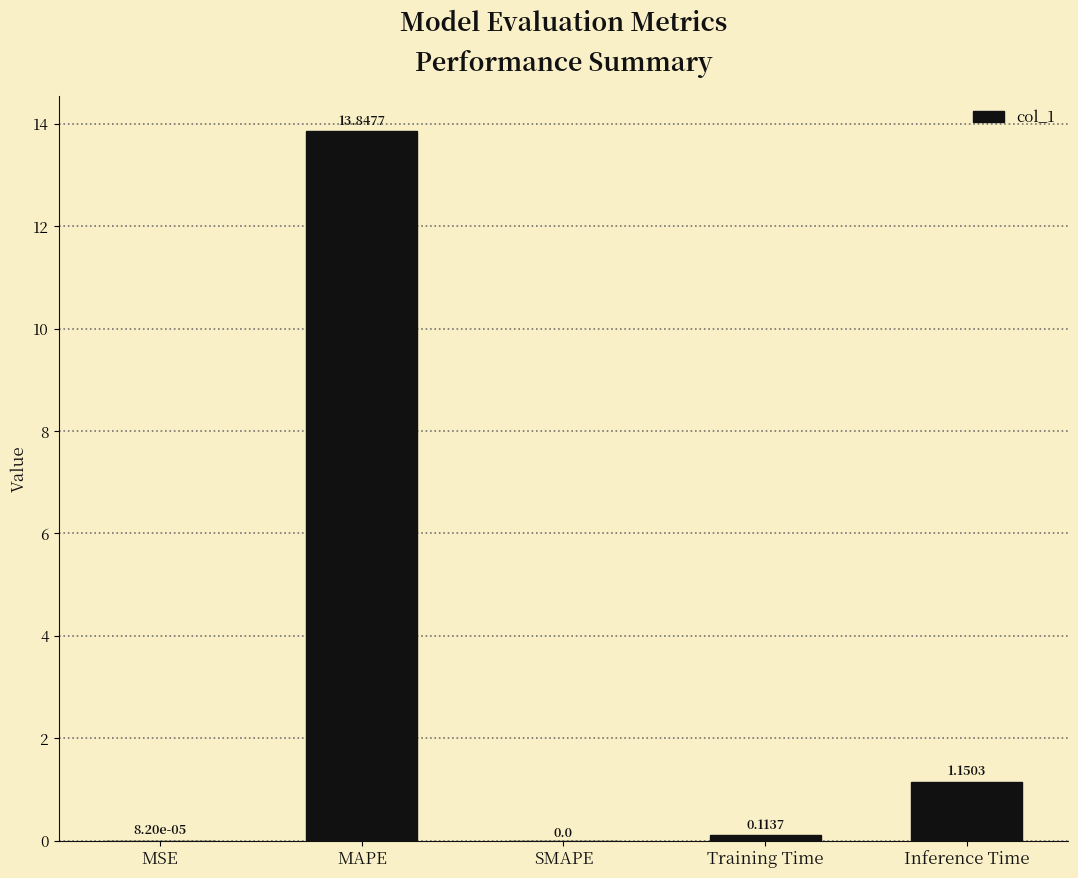

Which category has the highest value across all series?

MAPE